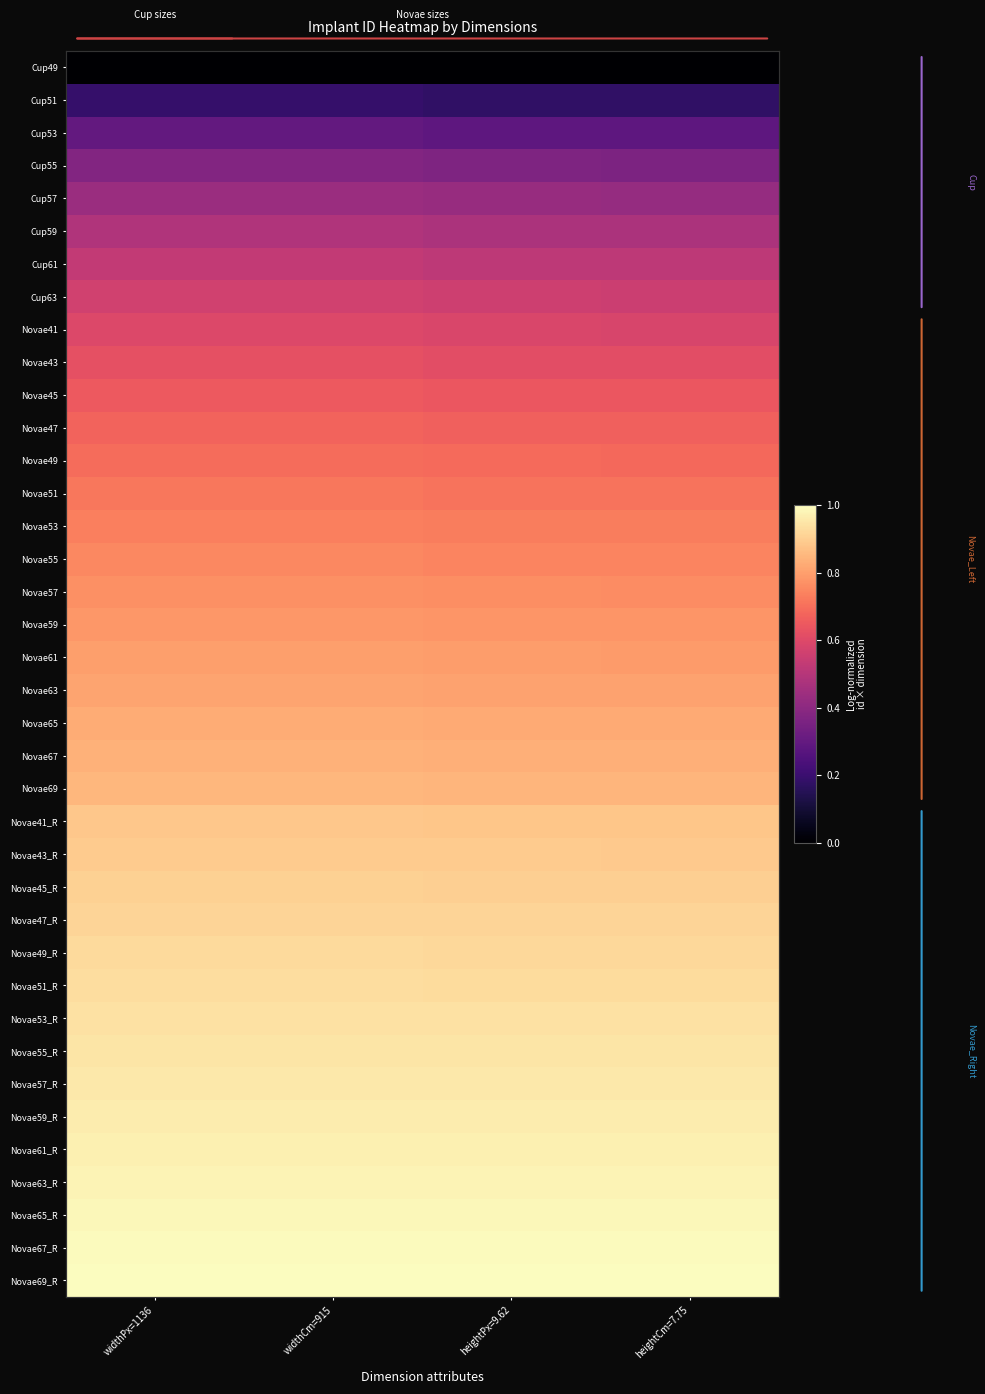

What is the maximum value shown in the chart?

1.0